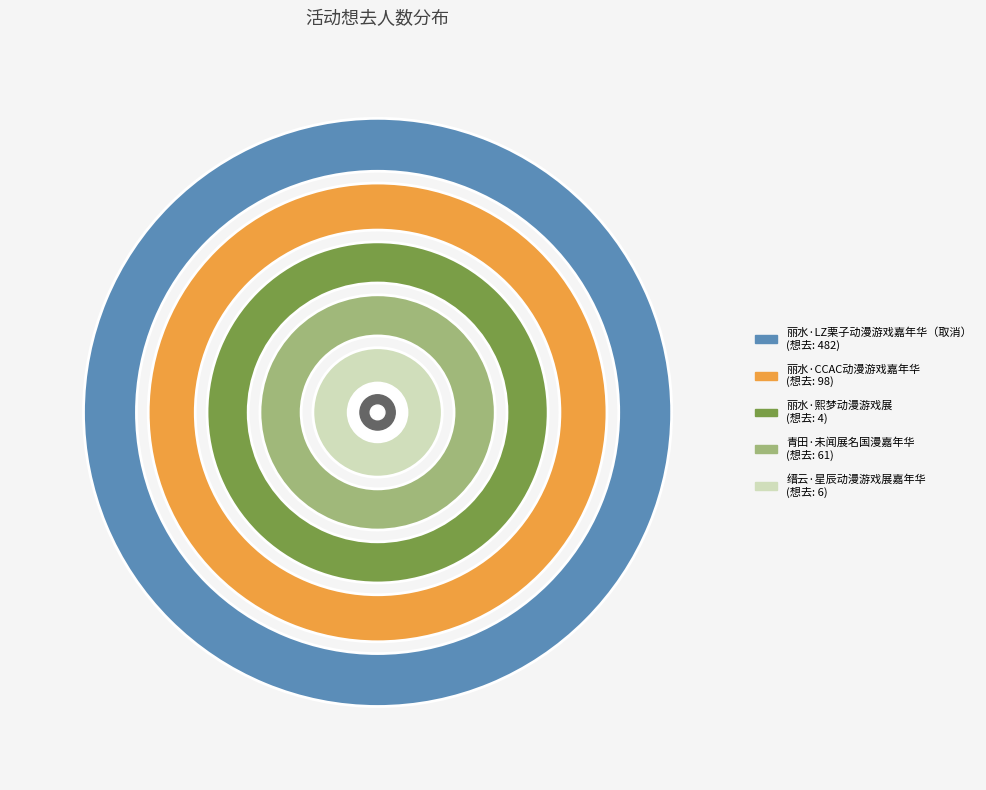

To the nearest percent, what portion does 青田·未闻展名国漫嘉年华 represent?

9%